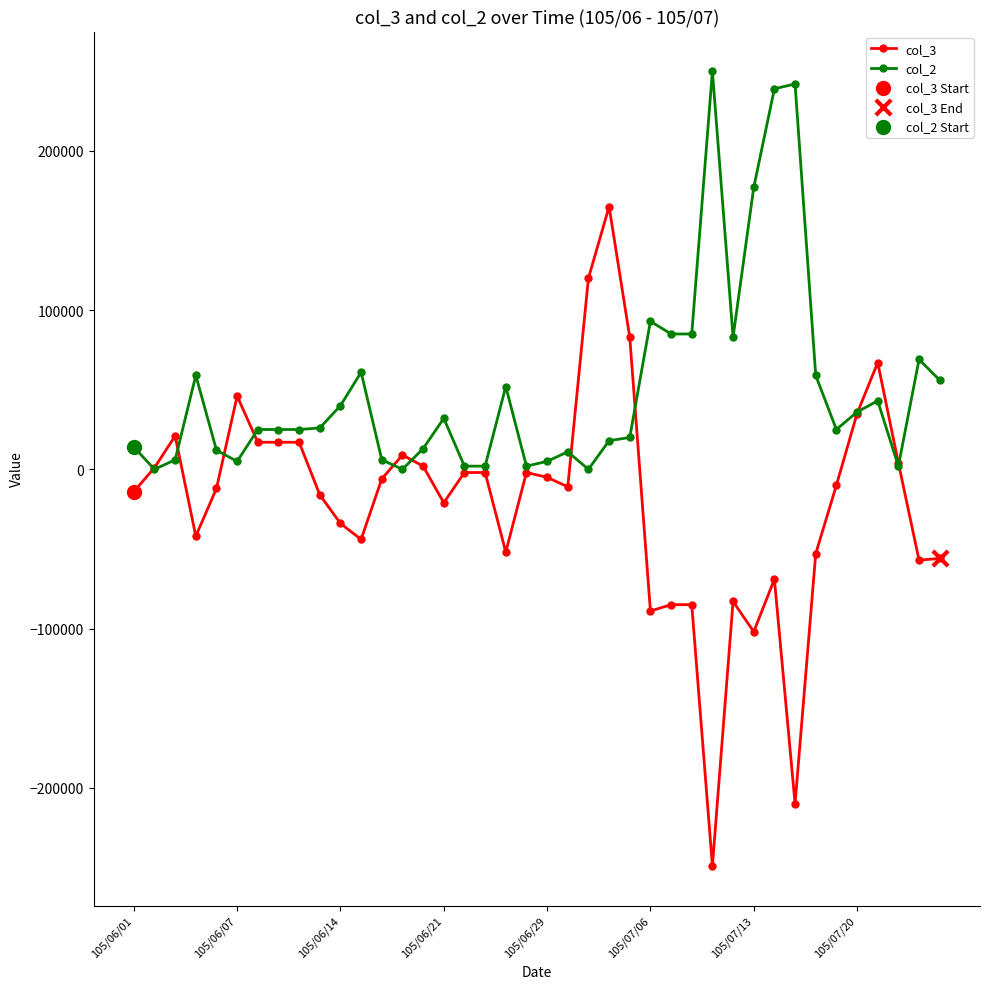

Which series has the largest total across all categories?

col_2